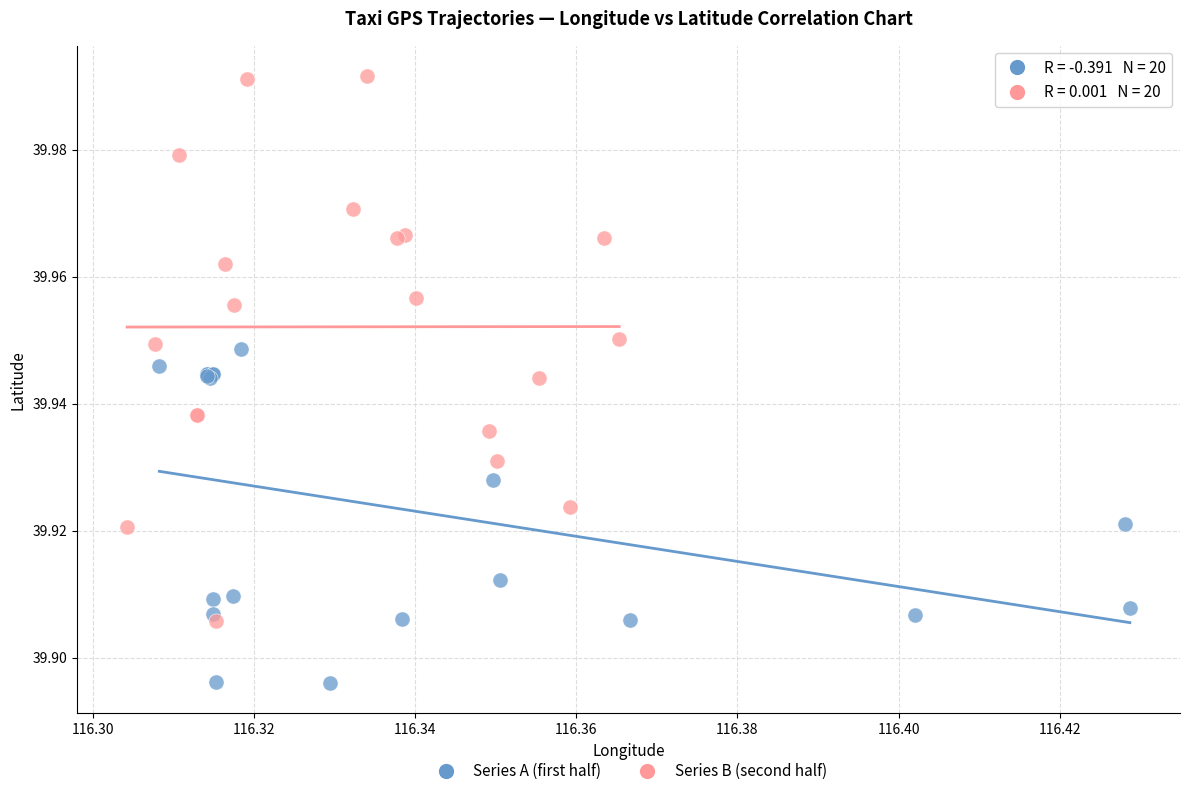

Which series contains the highest Y value?

Series B (second half)